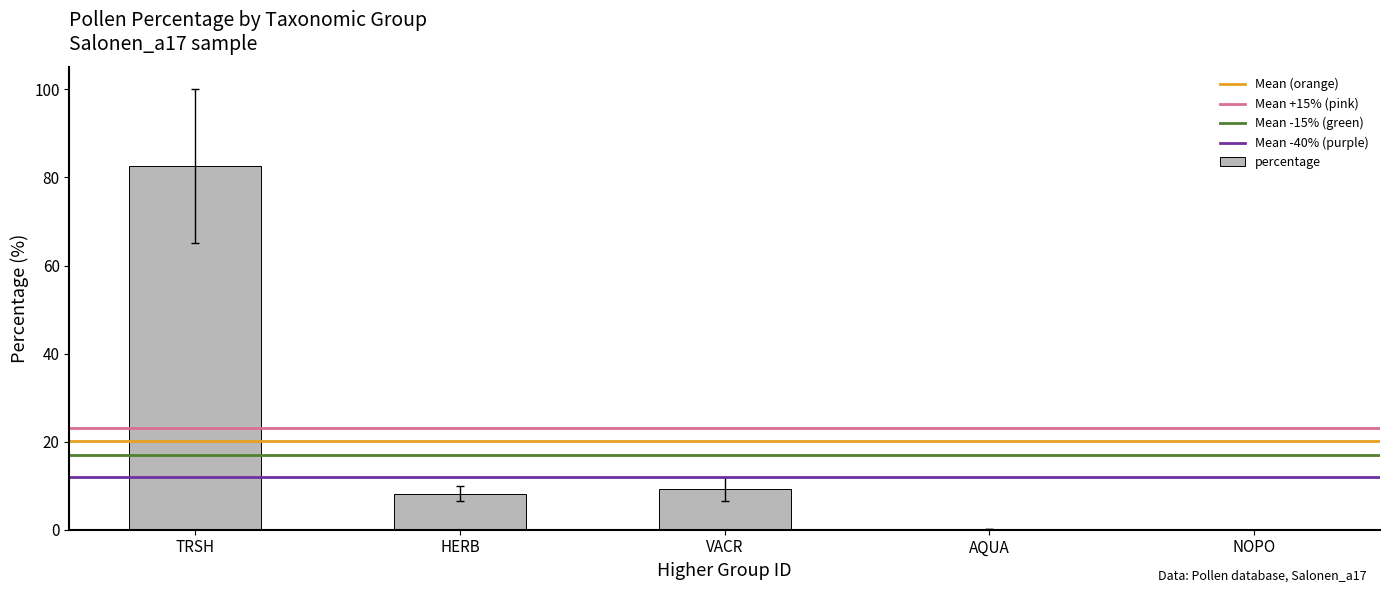

What is the greatest value displayed?

82.6